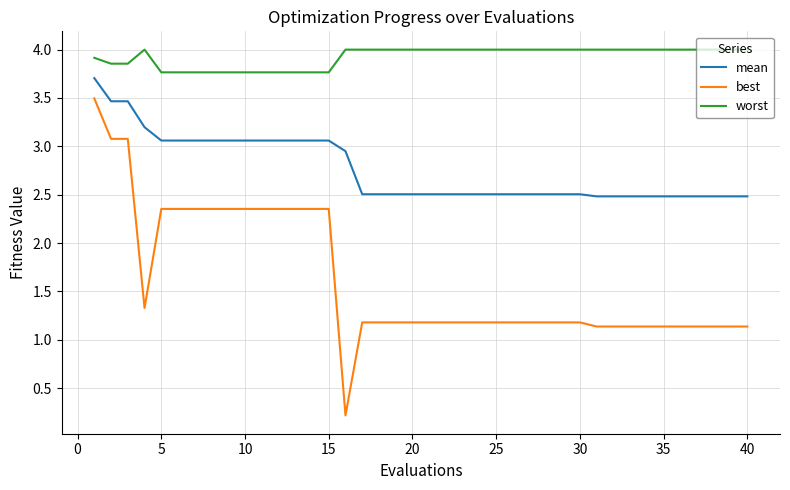

What is the sum of all mean values?

110.3